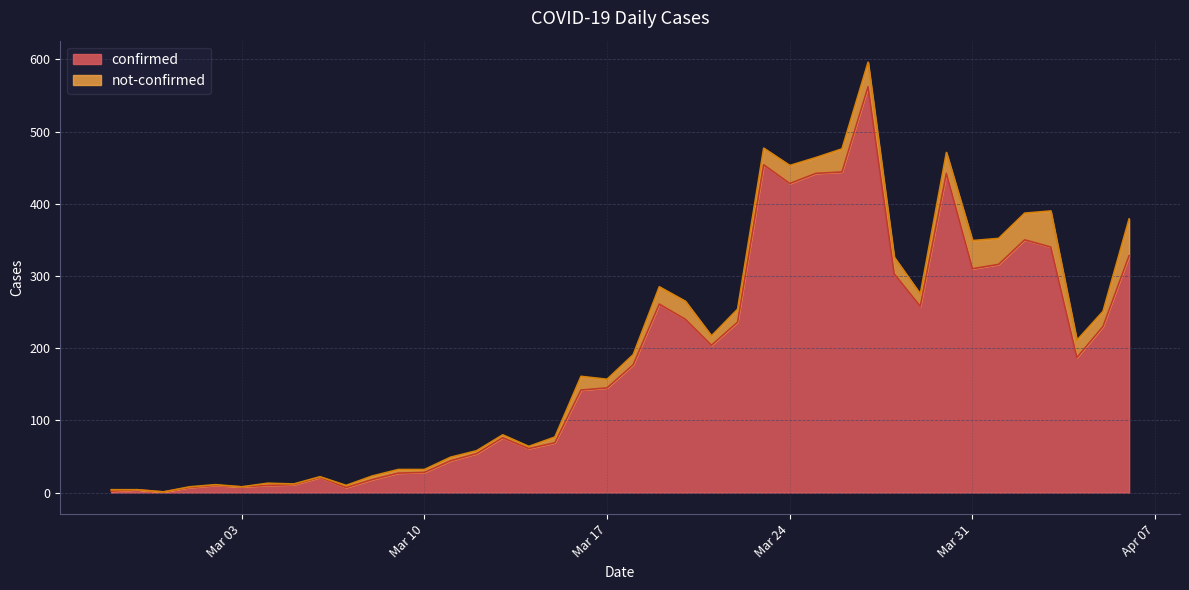

What is the label of the 32nd point from the right?

2020-03-06